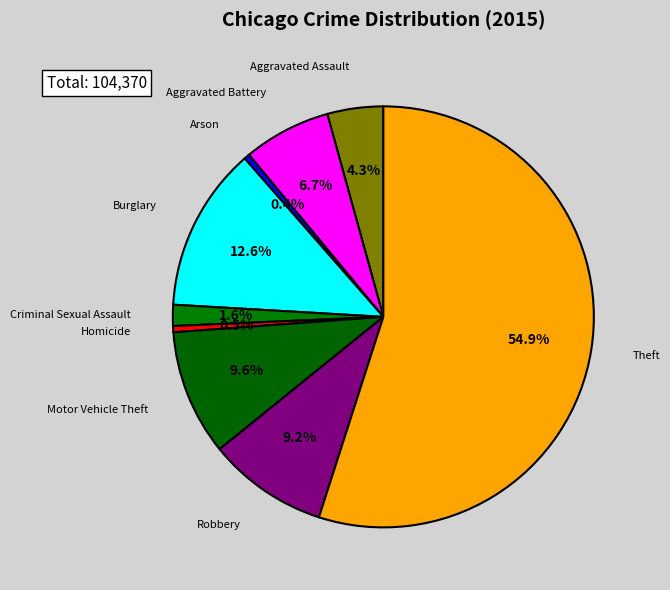

How many slices are in this pie chart?

9